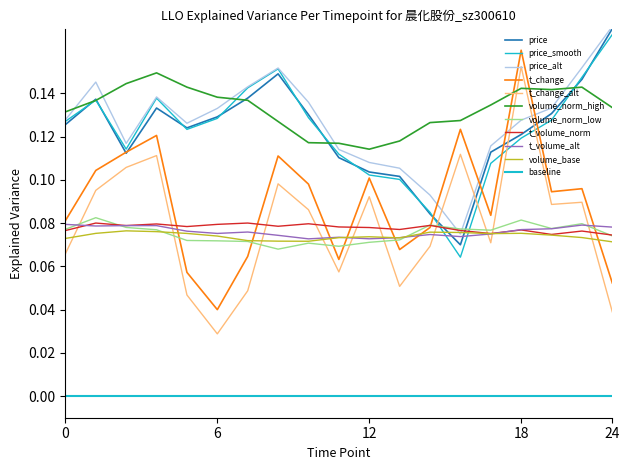

Does the chart have visible grid lines?

No